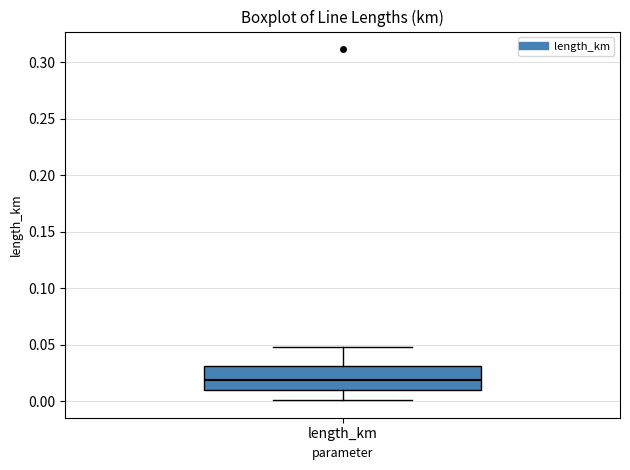

Transcribe this box plot: give where the median line is, the range the box spans, and where the two whiskers end, as read against the y-axis. The values are not printed on the chart, so give them approximately, as read against the axis.

median 0.020, box 0.010 to 0.030, whiskers 0.000 to 0.045